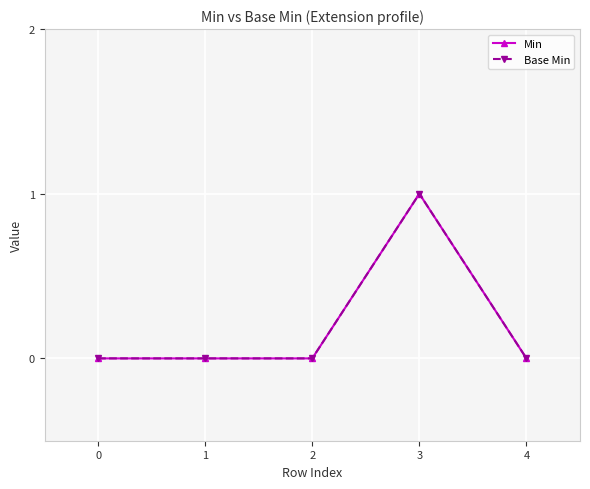

In Base Min, how many points are higher than both neighbors (excluding endpoints)?

1